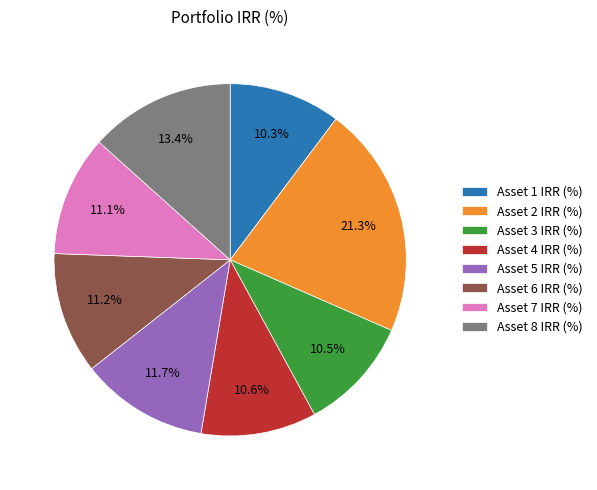

To the nearest percent, what portion does Asset 4 IRR (%) represent?

11%